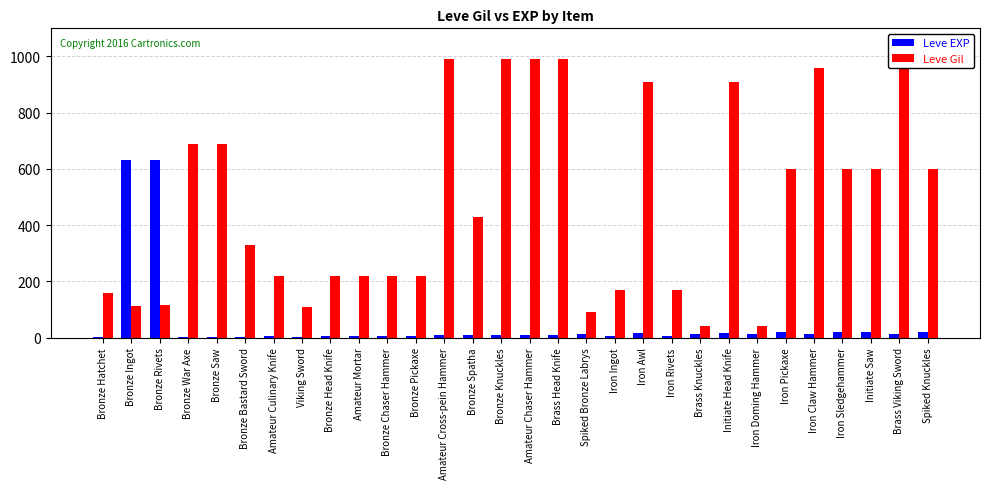

What is the sum of the Leve Gil values at Iron Doming Hammer and Amateur Mortar?

260